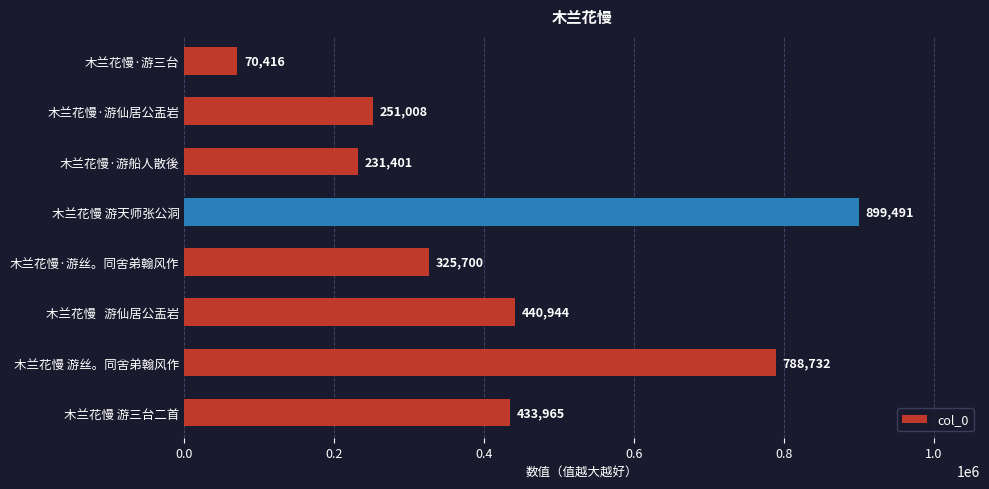

Between 木兰花慢·游丝。同舍弟翰风作 and 木兰花慢 游天师张公洞, which is larger?

木兰花慢 游天师张公洞